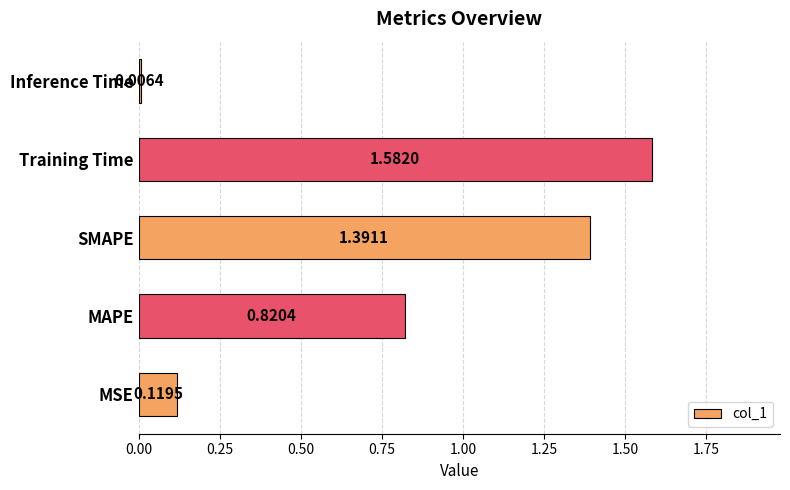

What is the sum of all values?

3.9